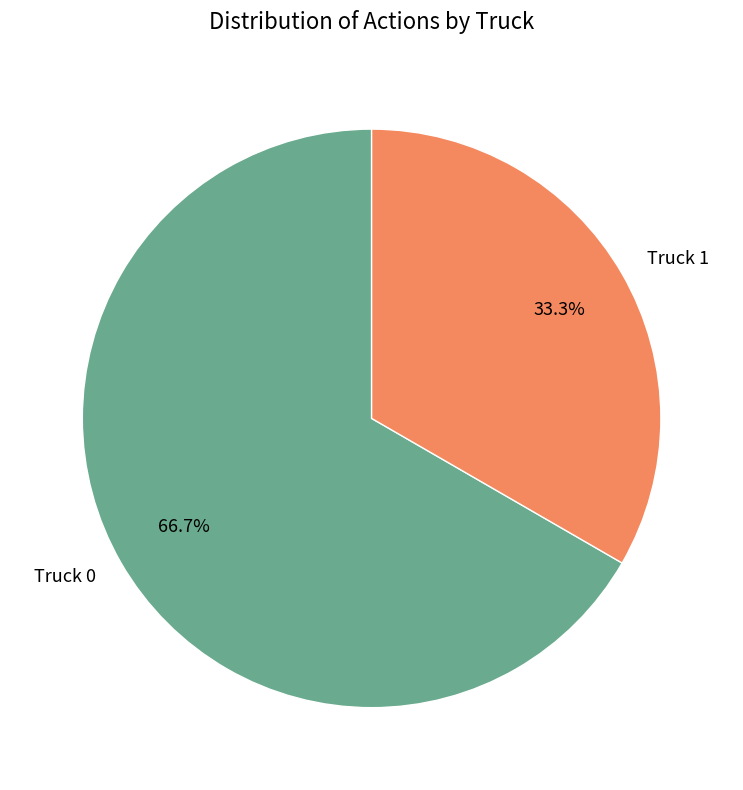

Is there a majority slice in this chart?

Yes